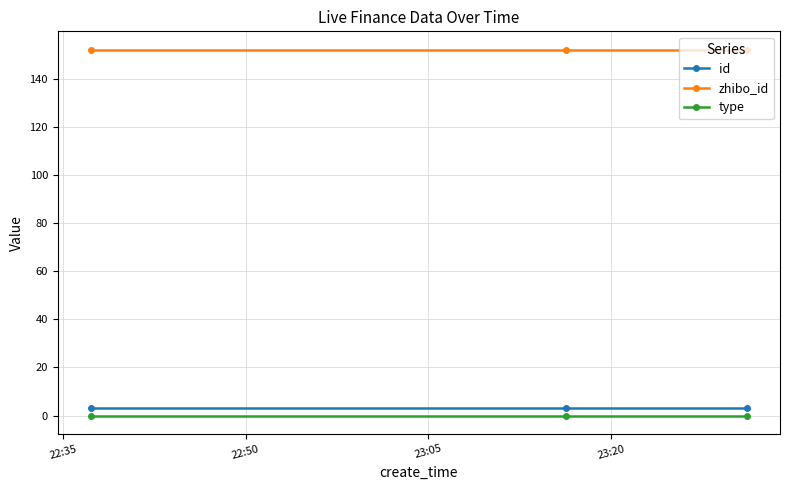

What is the greatest value displayed?

152.0